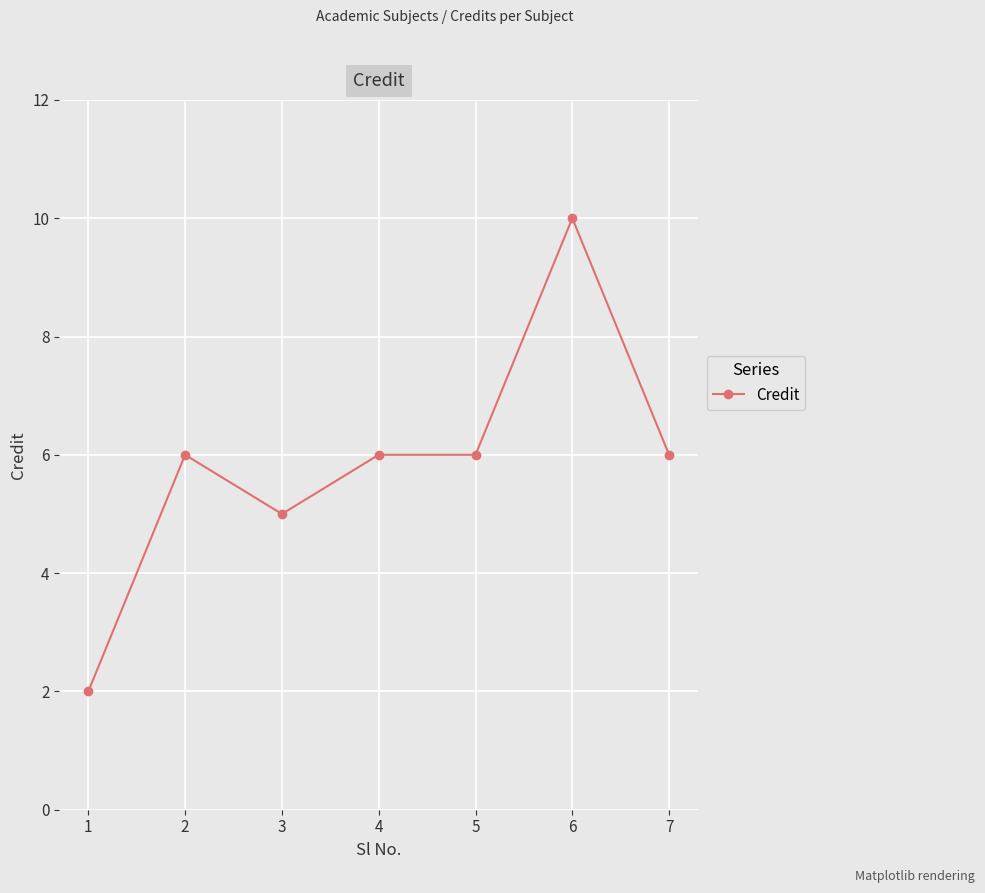

Which category has the highest value across all series?

6